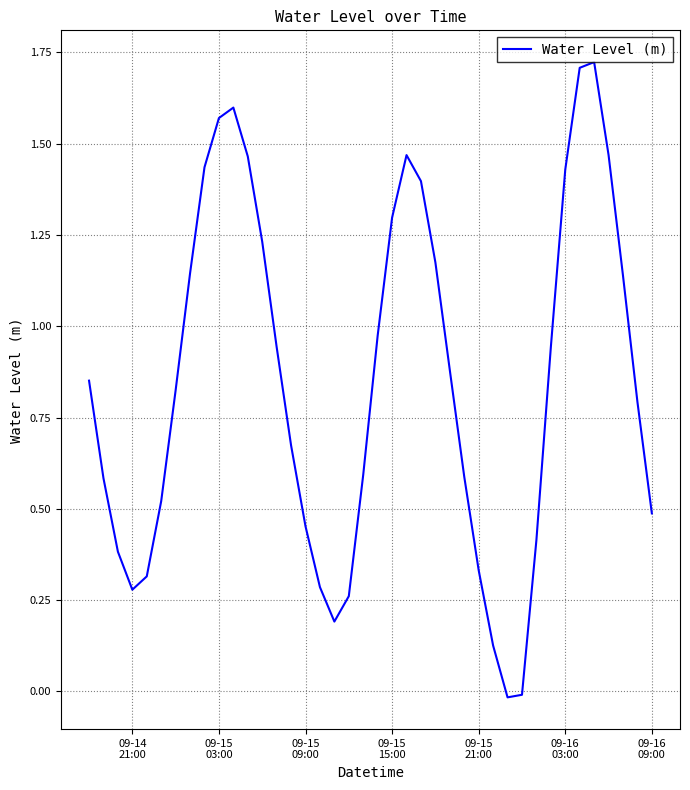

How many lines are shown in the chart?

1